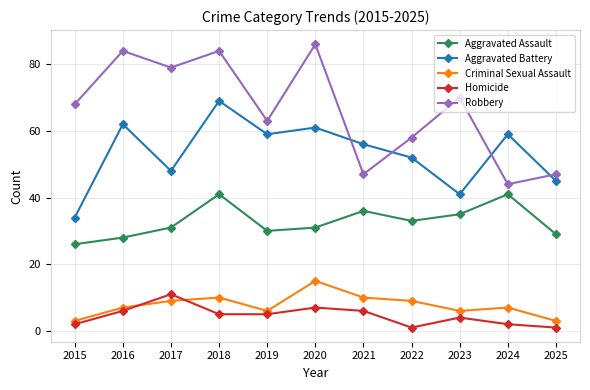

Between 2015 and 2022, which series saw the biggest shift?

Aggravated Battery